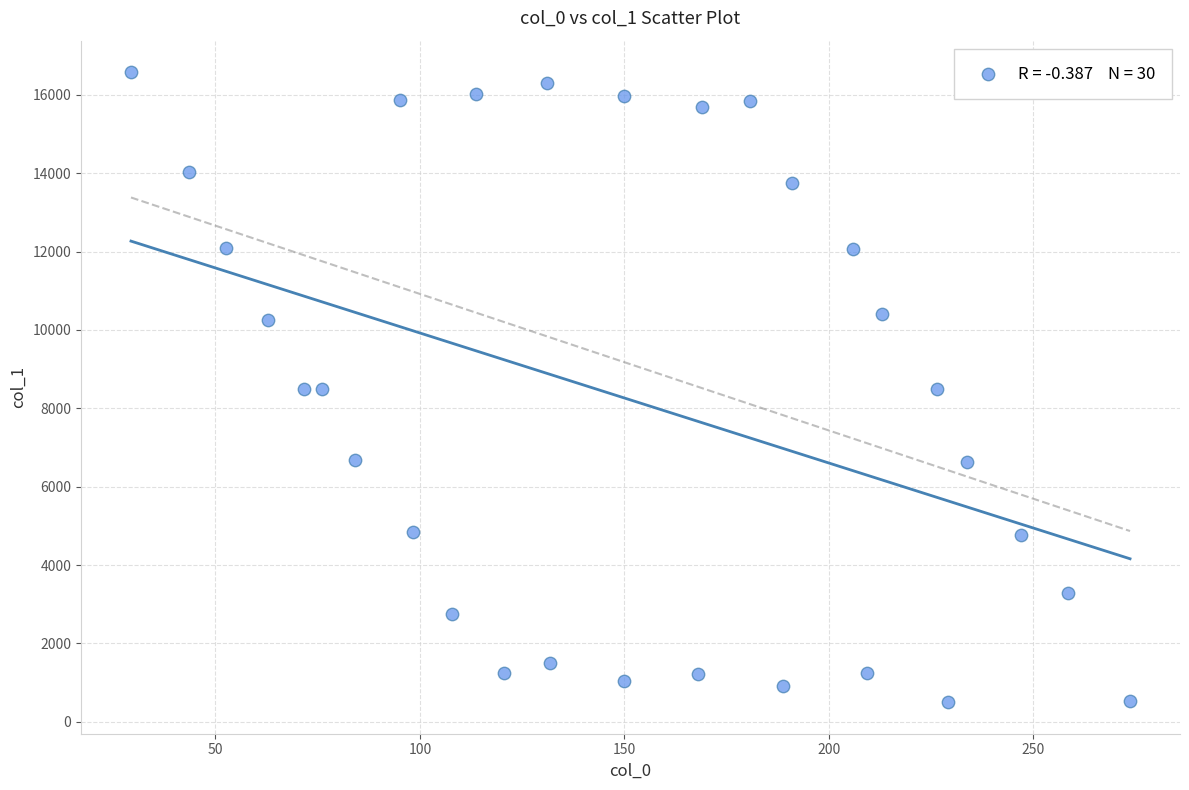

What is the range of Y values (max minus min)?

16074.3